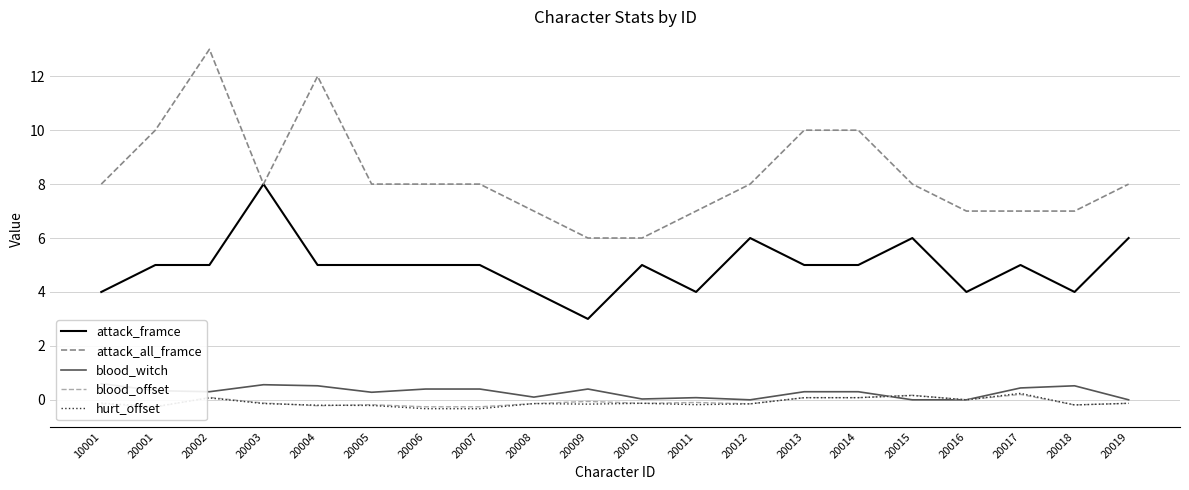

Which series has the largest total across all categories?

attack_all_framce